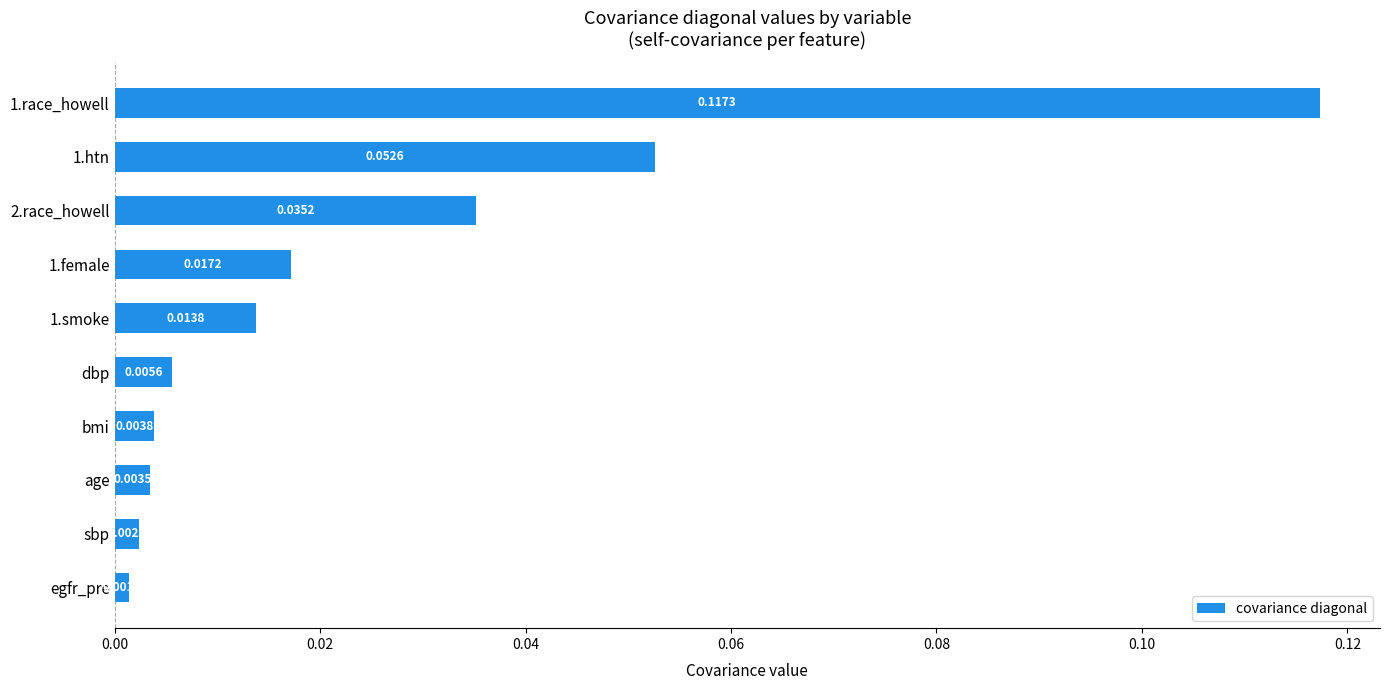

Between age and dbp, which is larger?

dbp